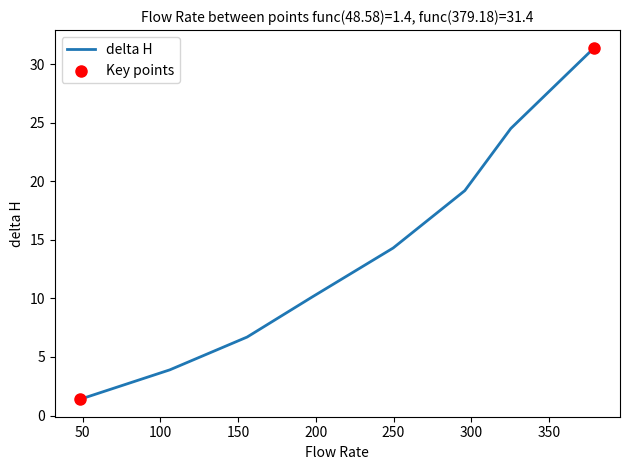

True or false: there are more than 0 points higher than both neighbors.

False